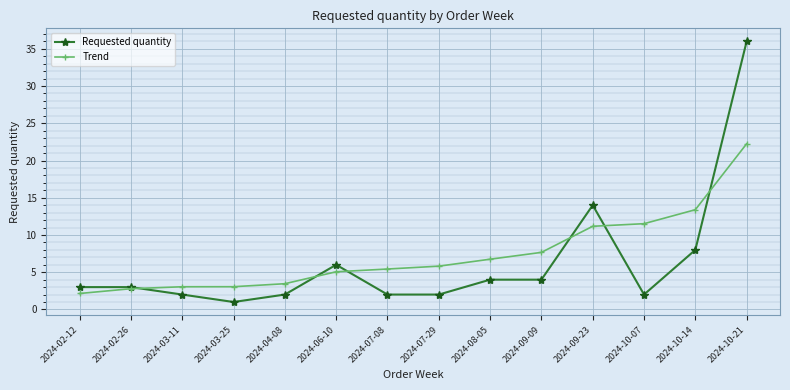

True or false: Trend has a value of 4.9 at 2024-04-08.

False